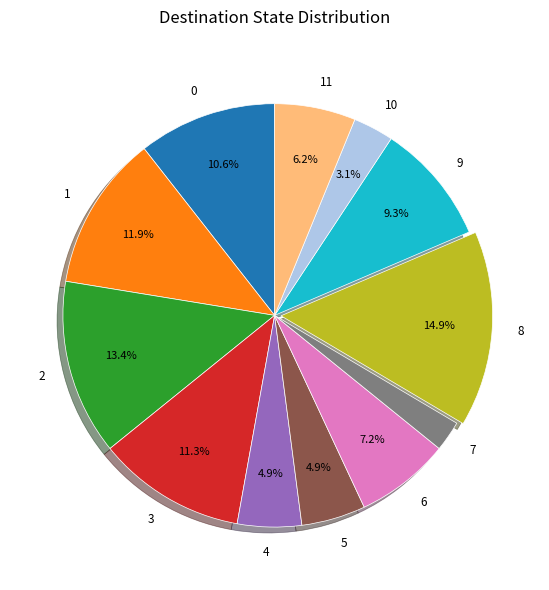

To the nearest percent, what percentage of the pie is 5?

5%